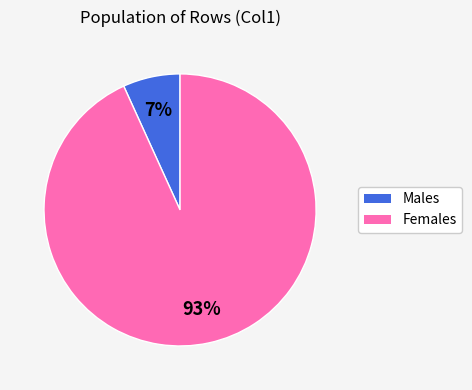

How many segments does this pie chart have?

2